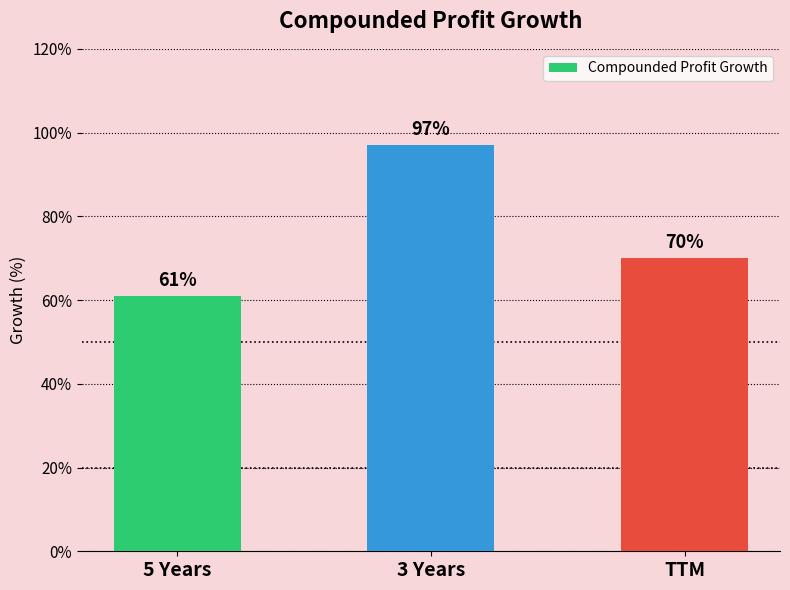

What is the maximum value shown in the chart?

97